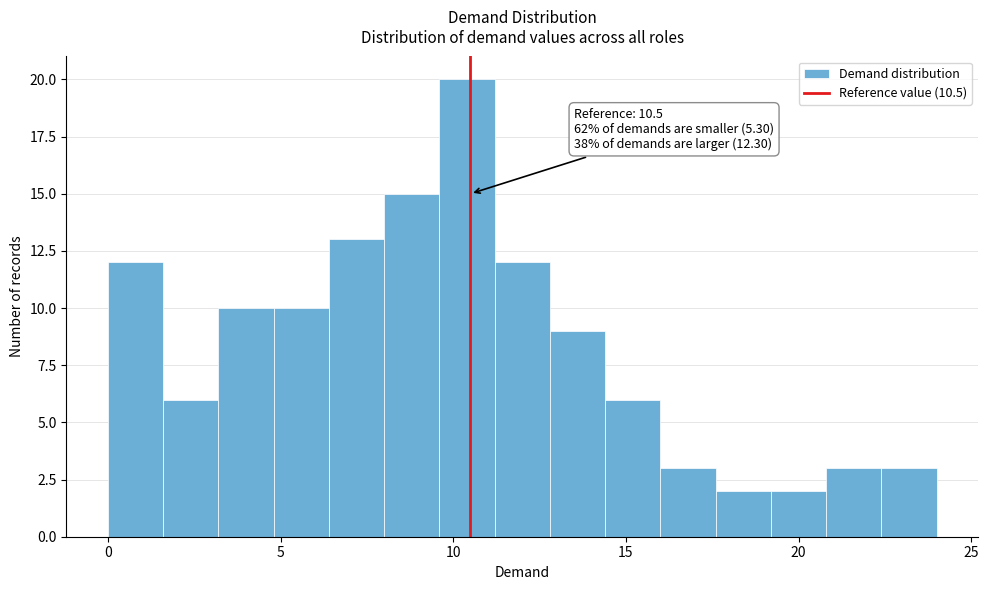

Around what value on the x-axis is the tallest bar? Give the approximate position of its centre, as read against the axis.

10.5